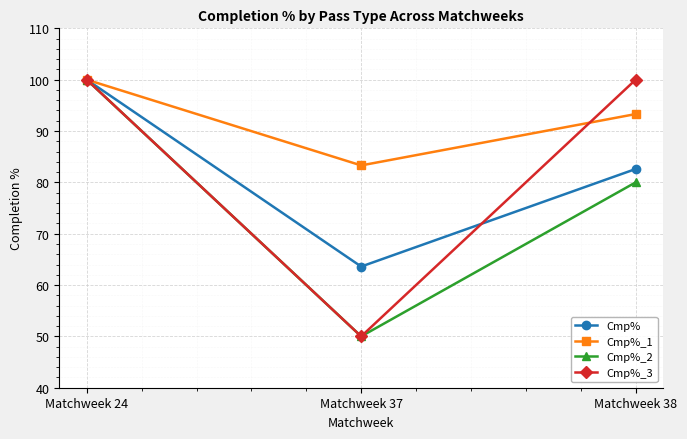

Is it true that Cmp% equals 63.6 at Matchweek 37?

True